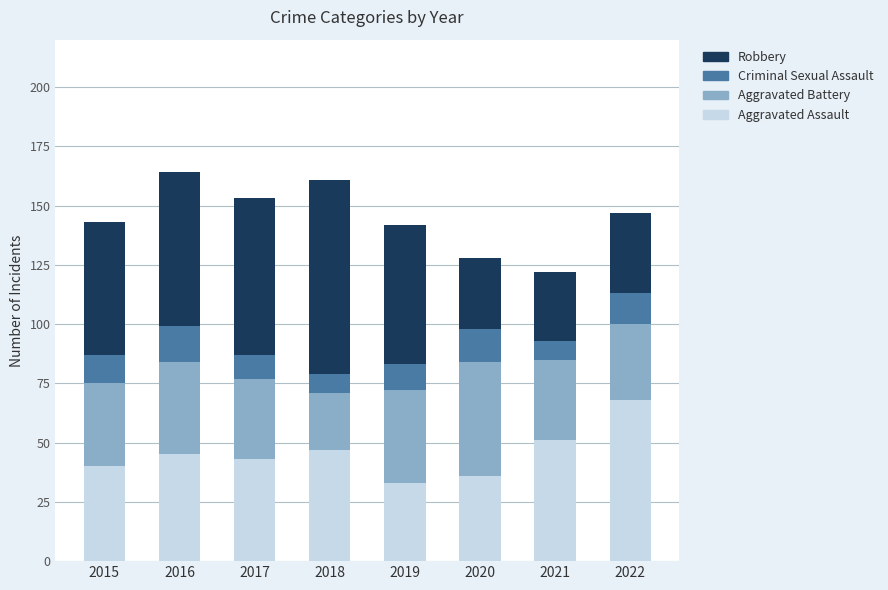

What is the maximum value for Aggravated Assault?

68